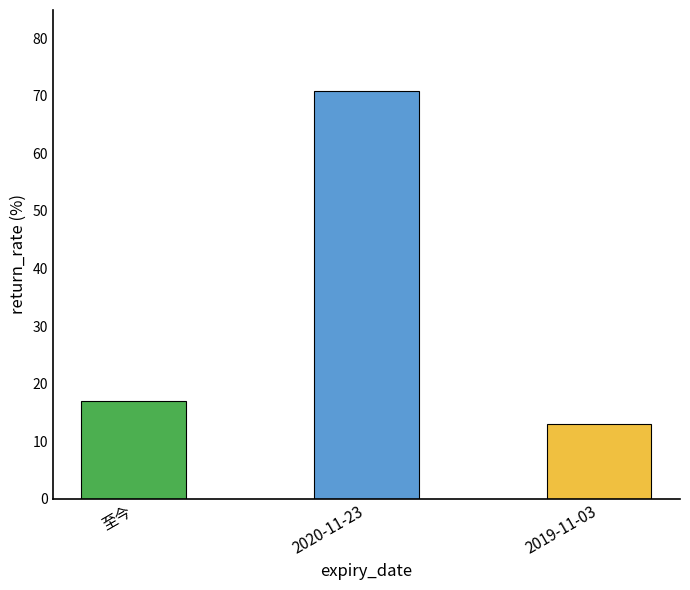

What is the change in value from 2020-11-23 to 2019-11-03?

-57.9